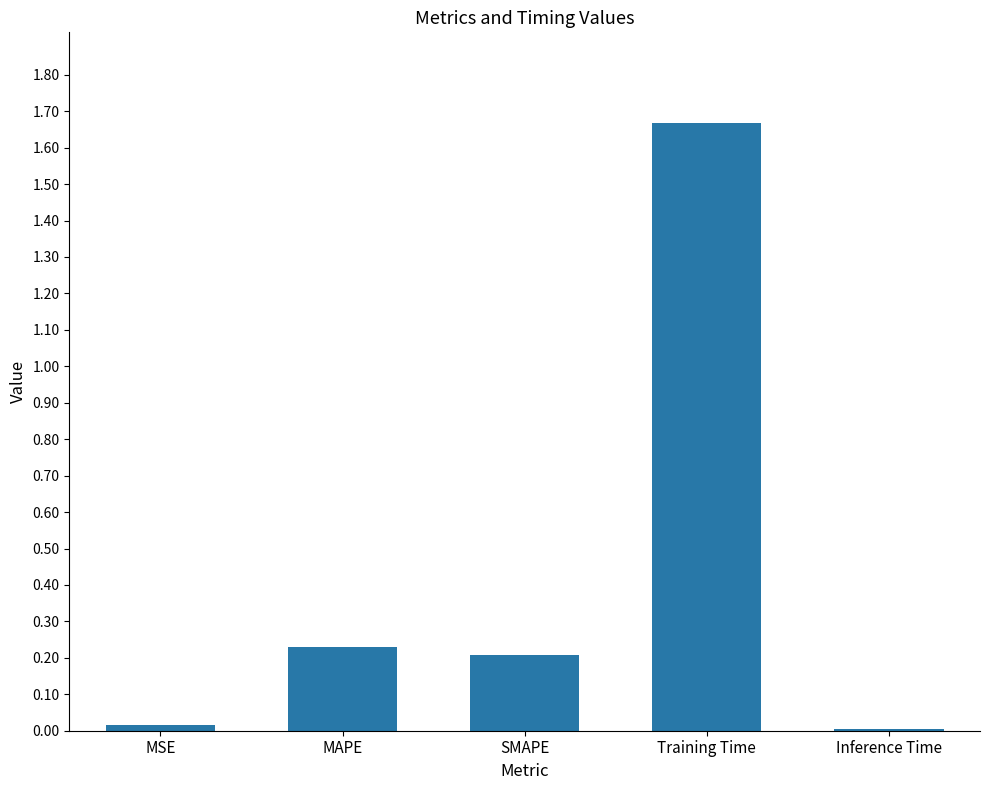

The chart shows a value of 0.2 at MAPE. True or false?

True